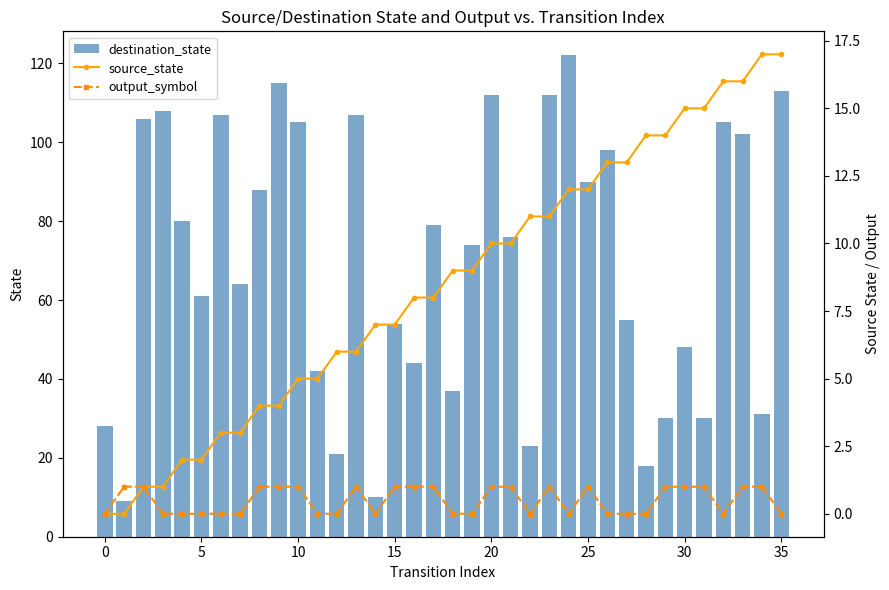

Between 27 and 33, which is larger?

33